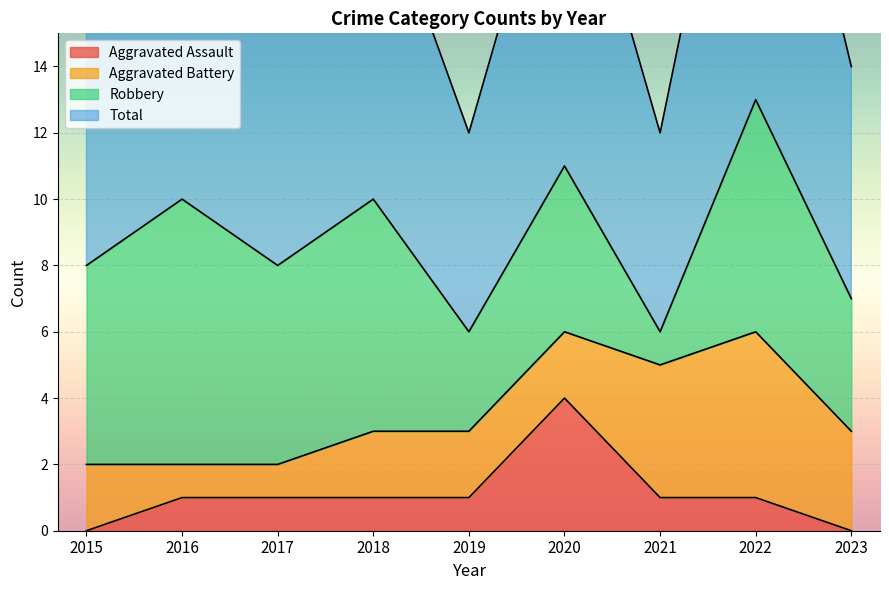

Which series changed the most between 2017 and 2020?

Aggravated Assault